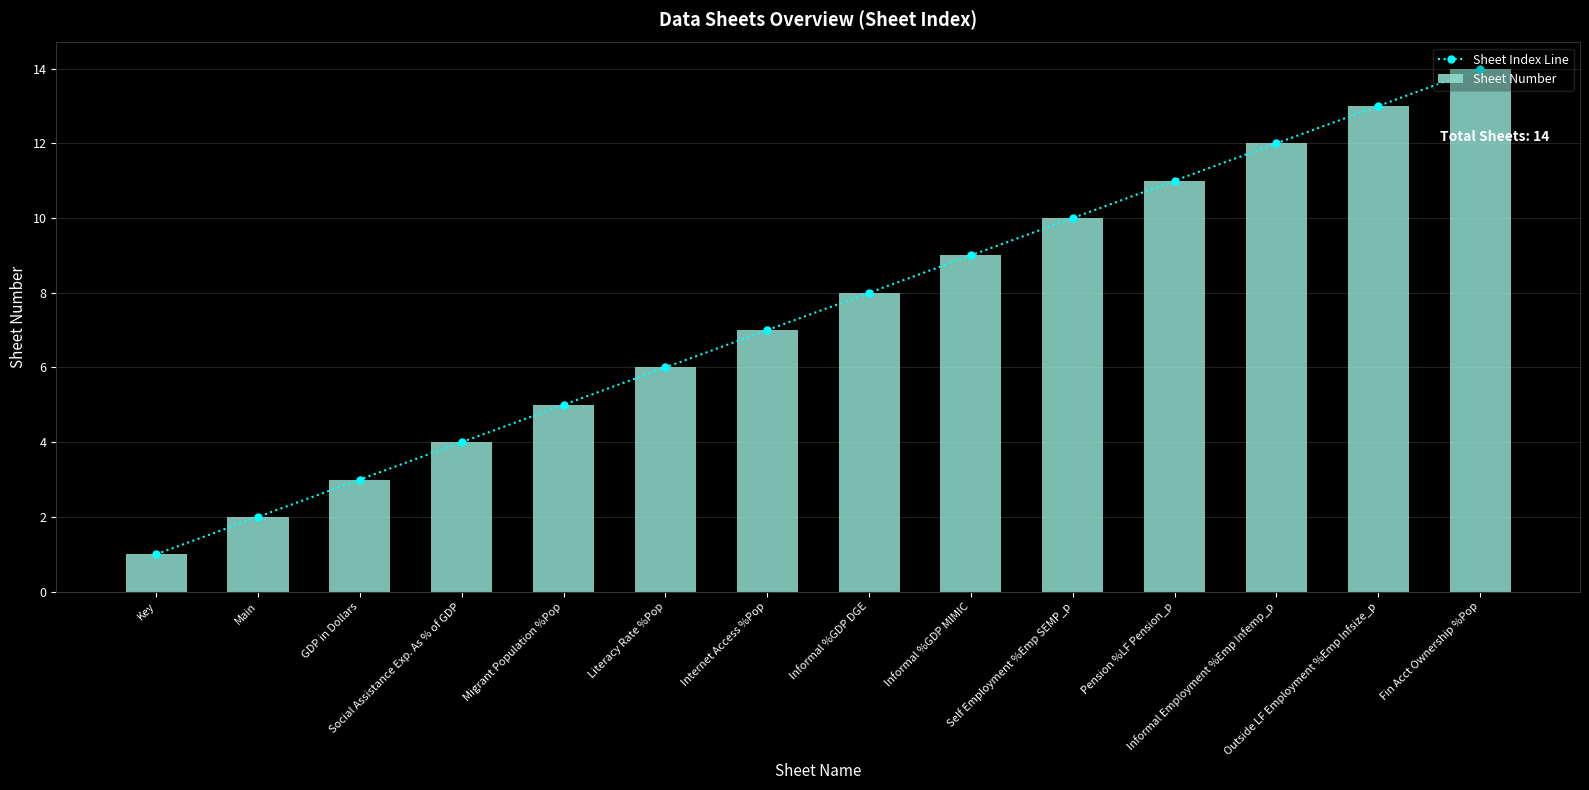

Reading left to right, transcribe all the data shown in this chart.

Sheet Index Line: 1	2	3	4	5	6	7	8	9	10	11	12	13	14
Sheet Number: 1	2	3	4	5	6	7	8	9	10	11	12	13	14